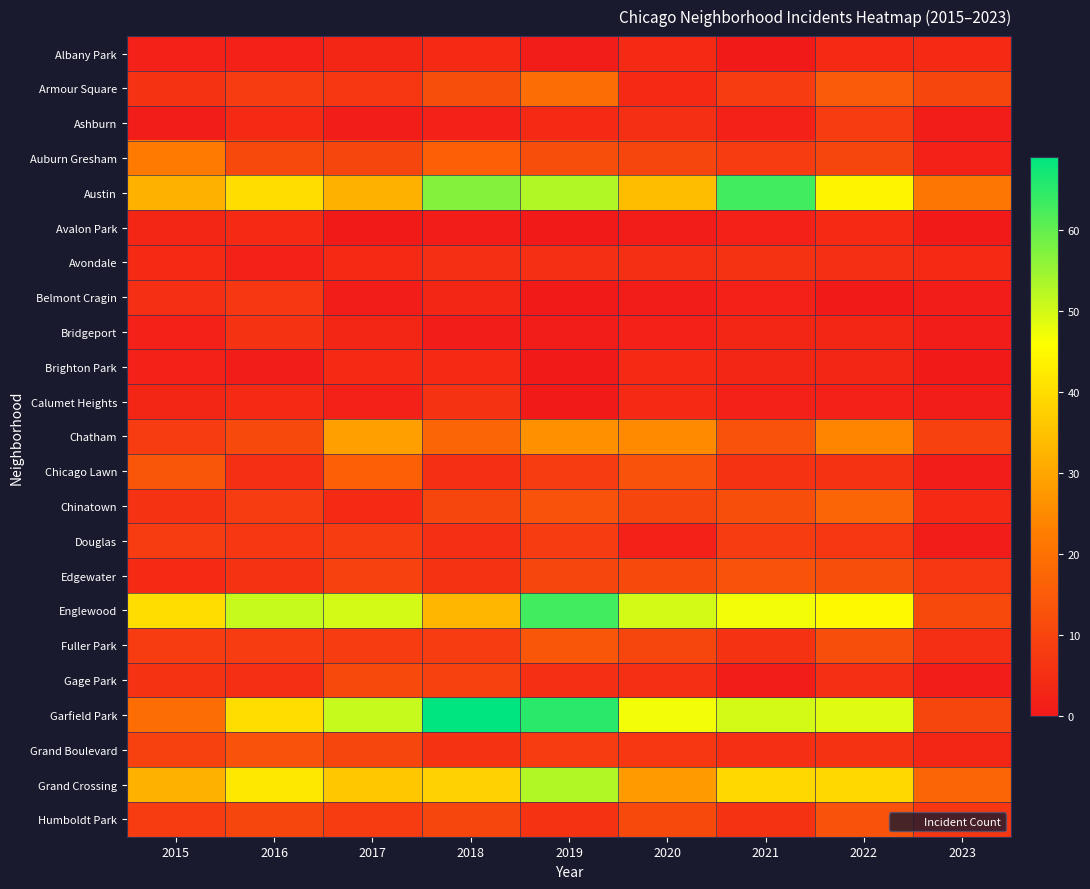

Which series has the largest range (max minus min)?

Garfield Park